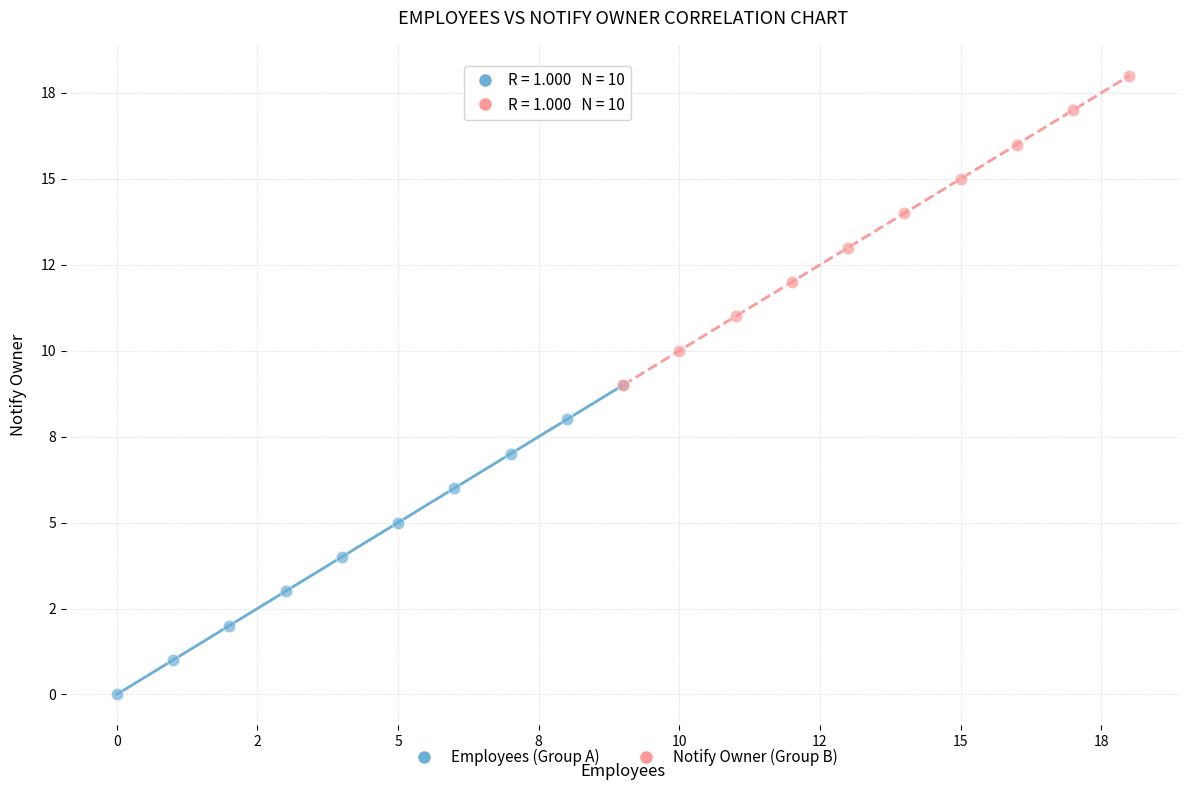

What are all the series names shown in the legend?

Employees (Group A), Notify Owner (Group B)